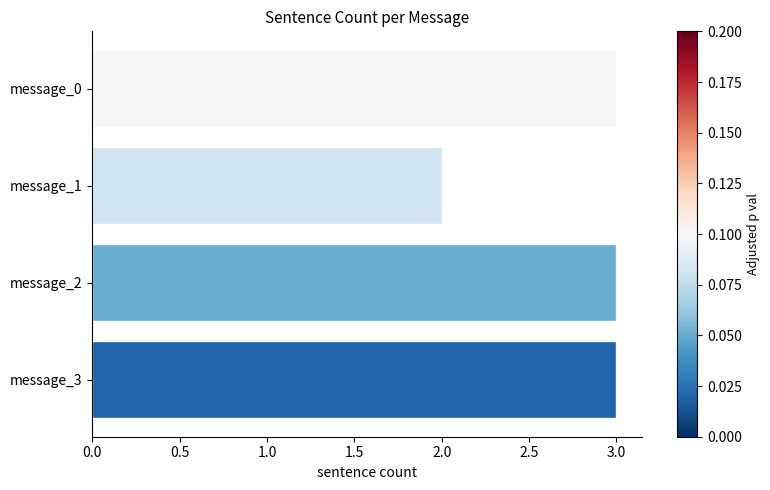

What is the value of the 1st bar from the top?

3